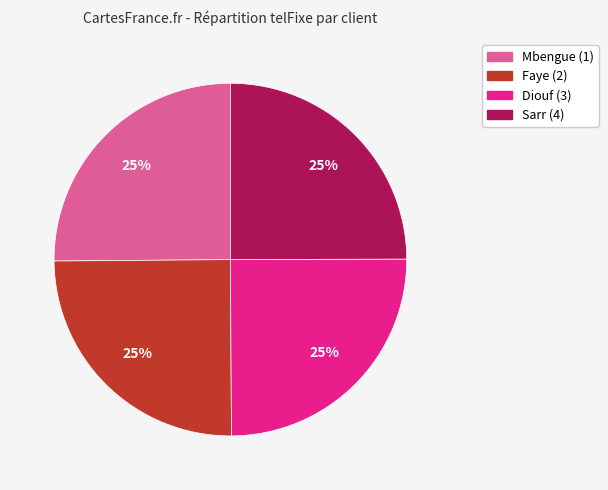

To the nearest percent, what percentage of the pie is Diouf (3)?

25%